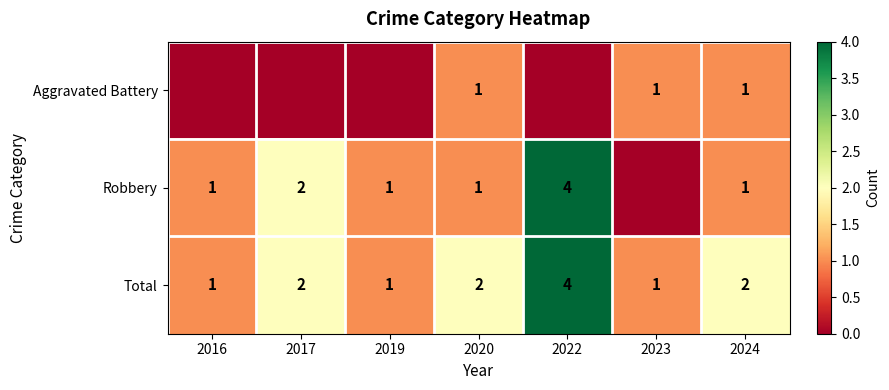

True or false: Total has a value of 3 at 2022.

False